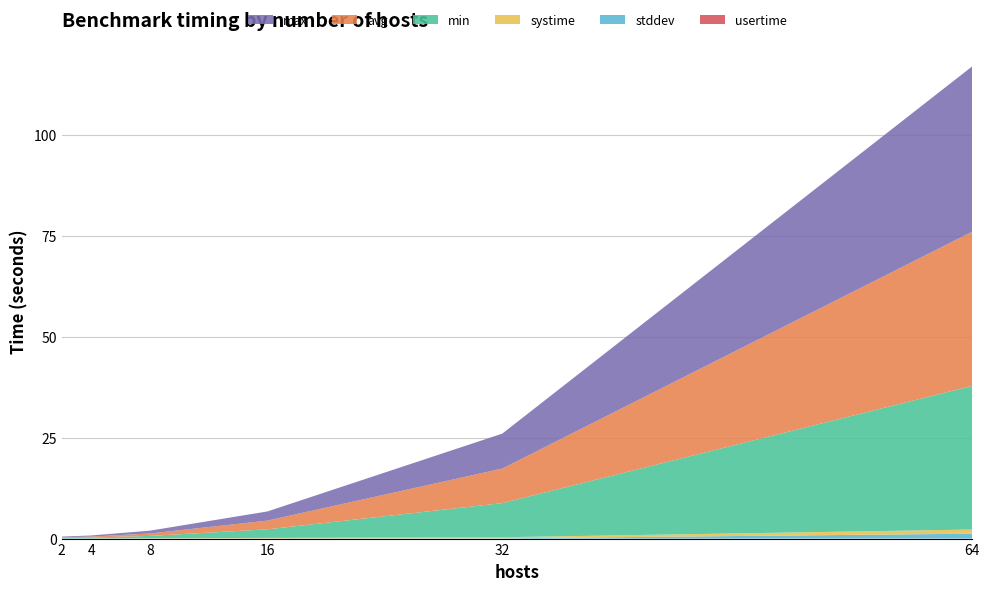

Reading left to right, list all the values displayed in this chart.

min: 0.2	0.2	0.6	2.1	8.5	35.6
avg: 0.2	0.2	0.6	2.2	8.6	38.2
max: 0.2	0.3	0.7	2.3	8.7	41.0
stddev: 0.0	0.0	0.0	0.0	0.1	1.2
systime: 0.0	0.0	0.1	0.1	0.3	1.0
usertime: 0.0	0.0	0.0	0.0	0.0	0.0